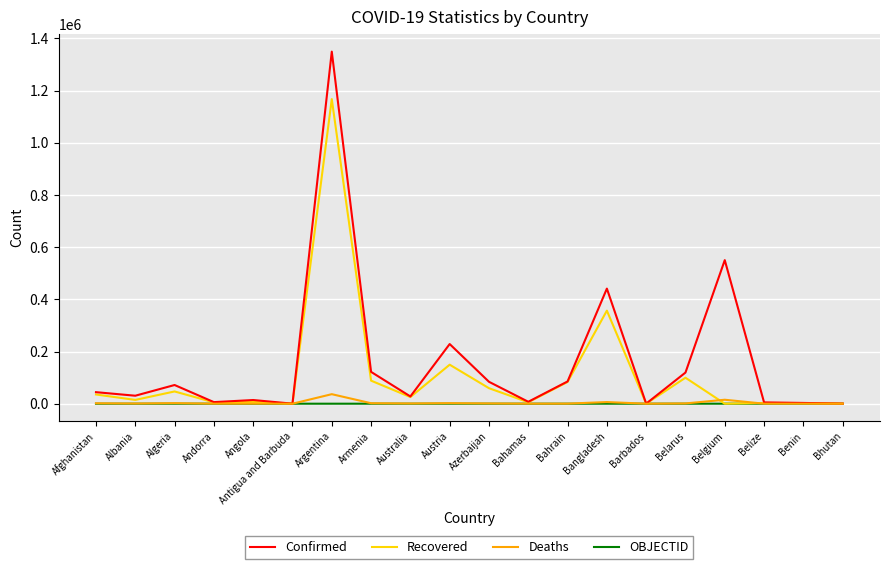

Which label corresponds to the largest value in the chart?

Argentina